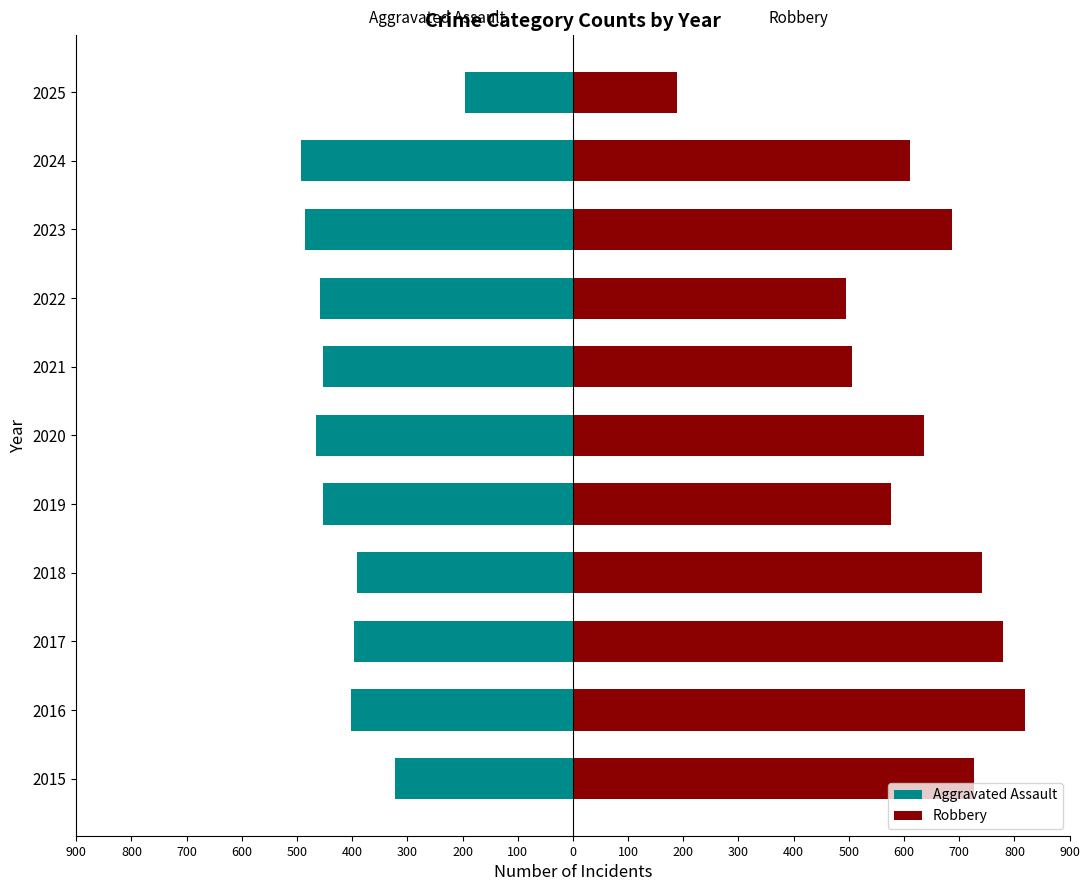

Does the chart contain stacked bars?

No